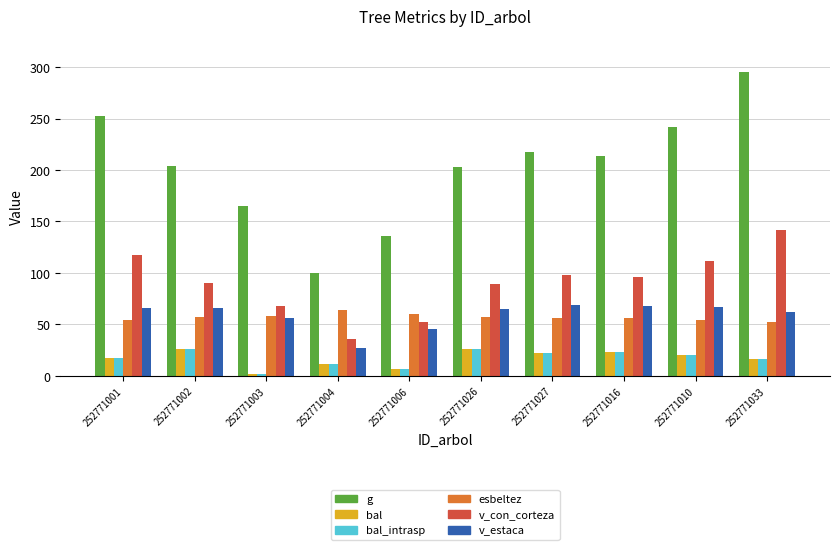

What are all the series names shown in the legend?

g, bal, bal_intrasp, esbeltez, v_con_corteza, v_estaca